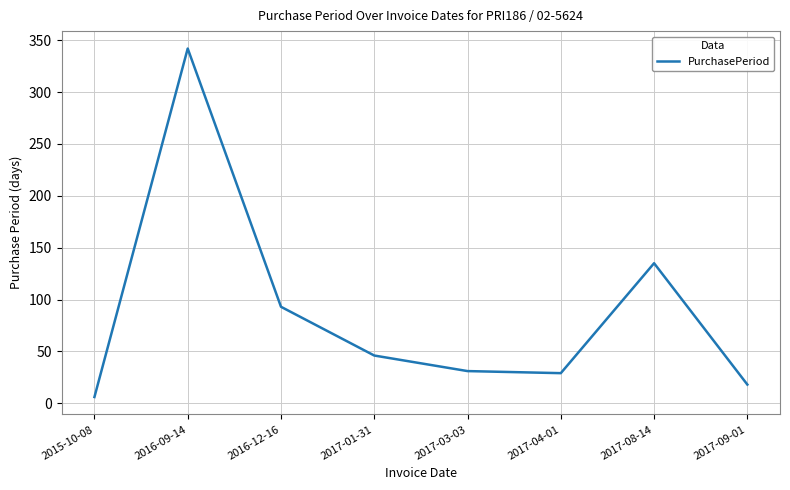

What is the difference between the values at 2016-12-16 and 2017-01-31?

47